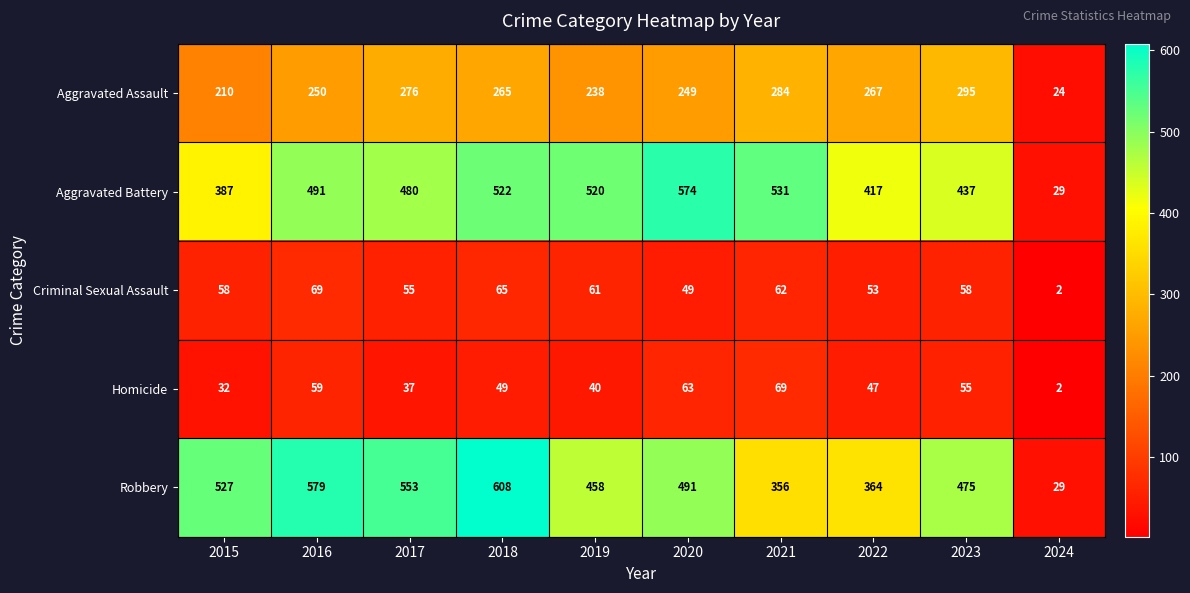

True or false: Aggravated Battery has a value of 520 at 2019.

True